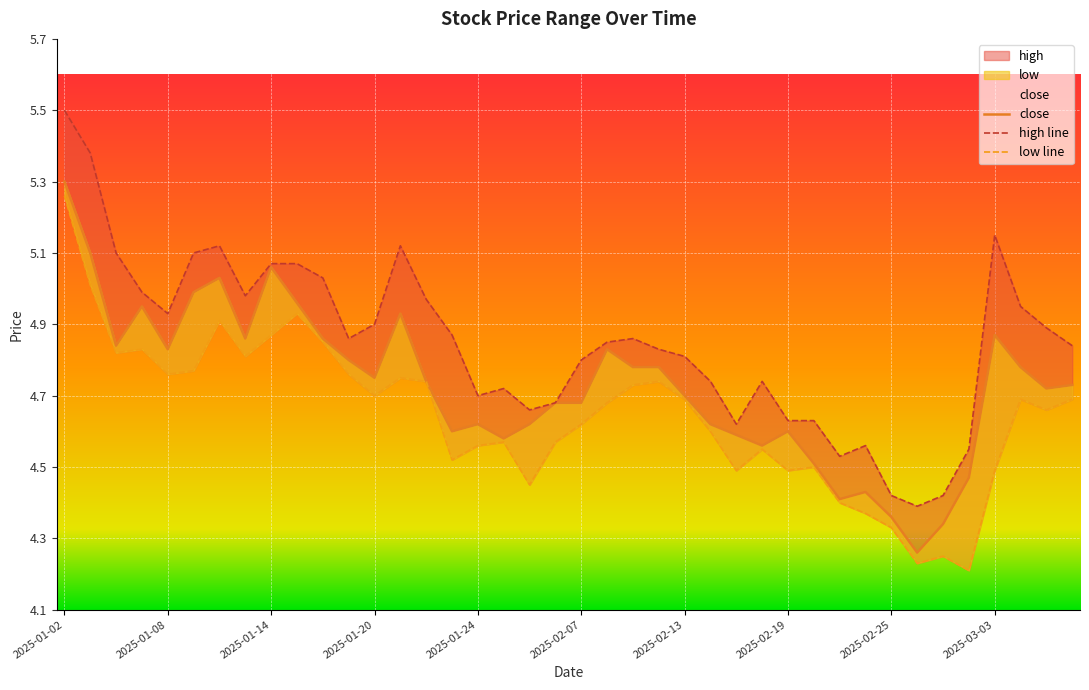

True or false: low line and close cross at least once.

False